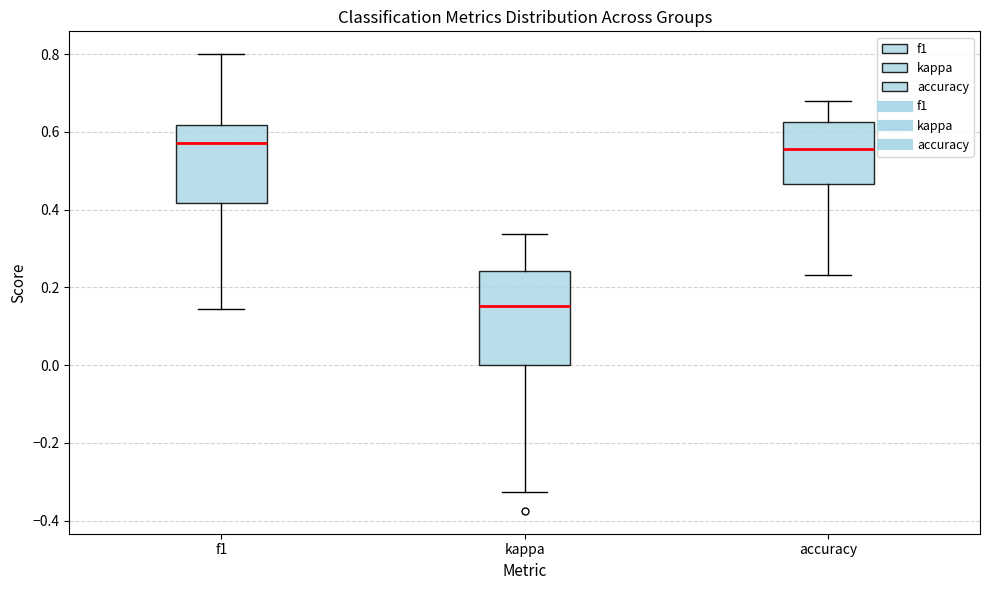

Where is the upper edge of the box for f1 on the y-axis? The values are not printed on the chart, so give them approximately, as read against the axis.

0.62